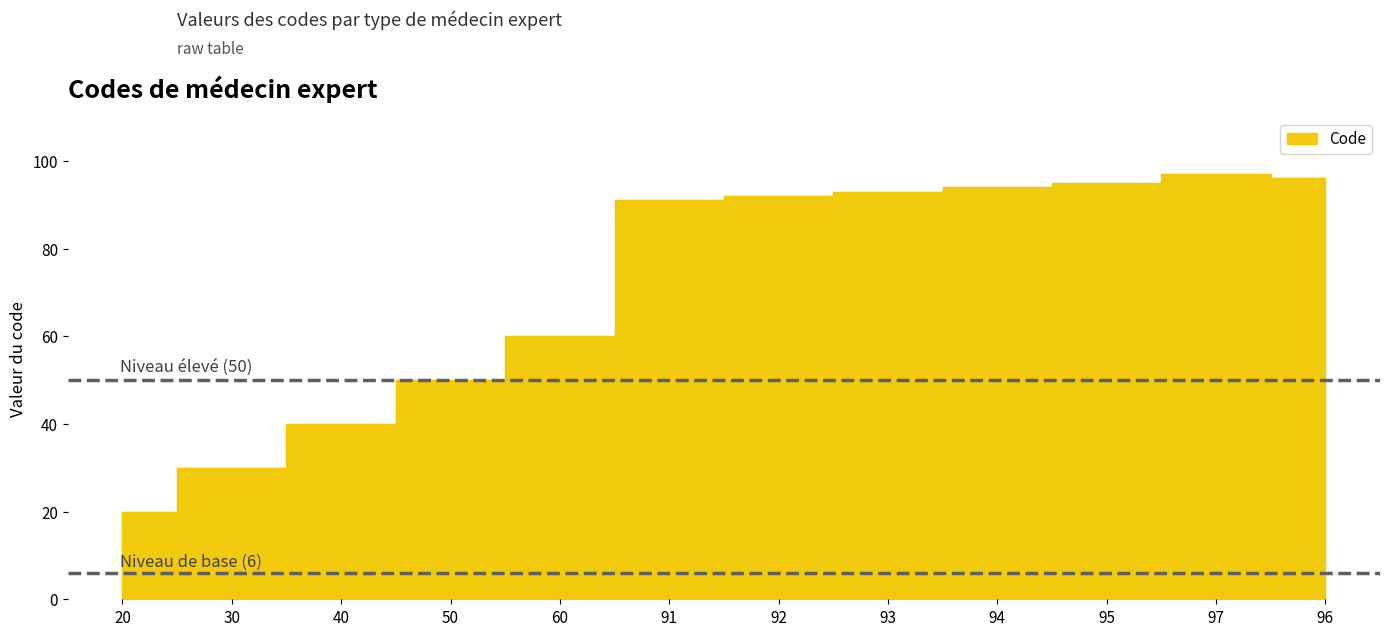

What is the difference between the maximum and minimum values?

77